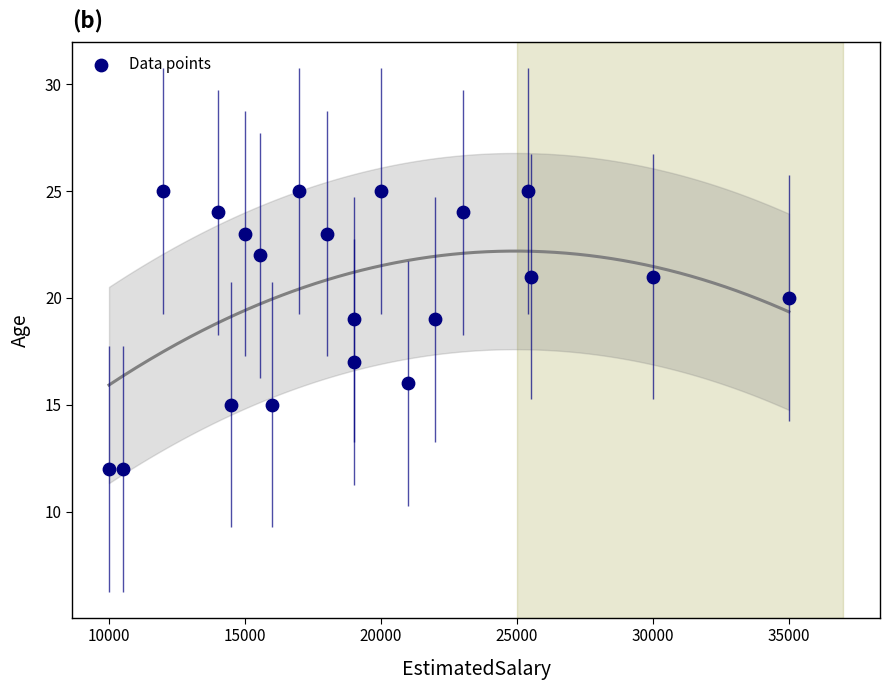

What is the range of Y values (max minus min)?

13